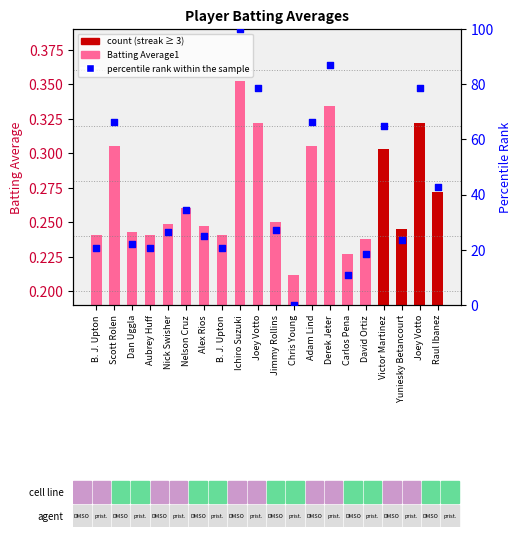

What are all the series names shown in the legend?

Batting Average1, percentile rank within the sample